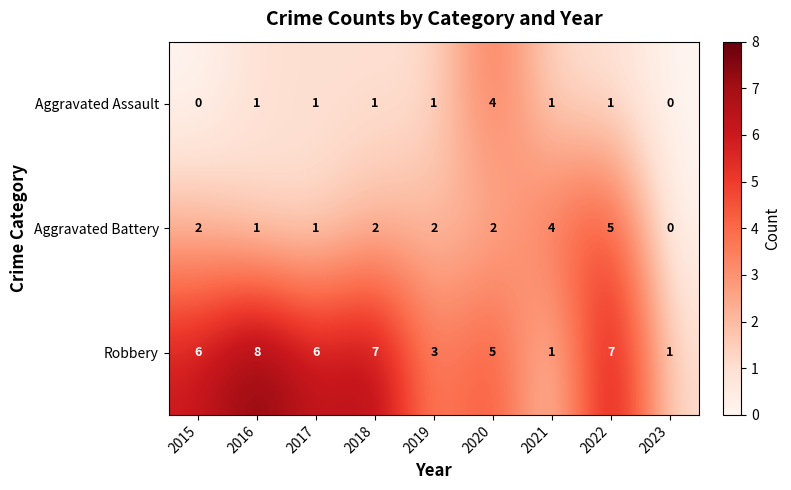

Which series has the widest spread of values?

Robbery